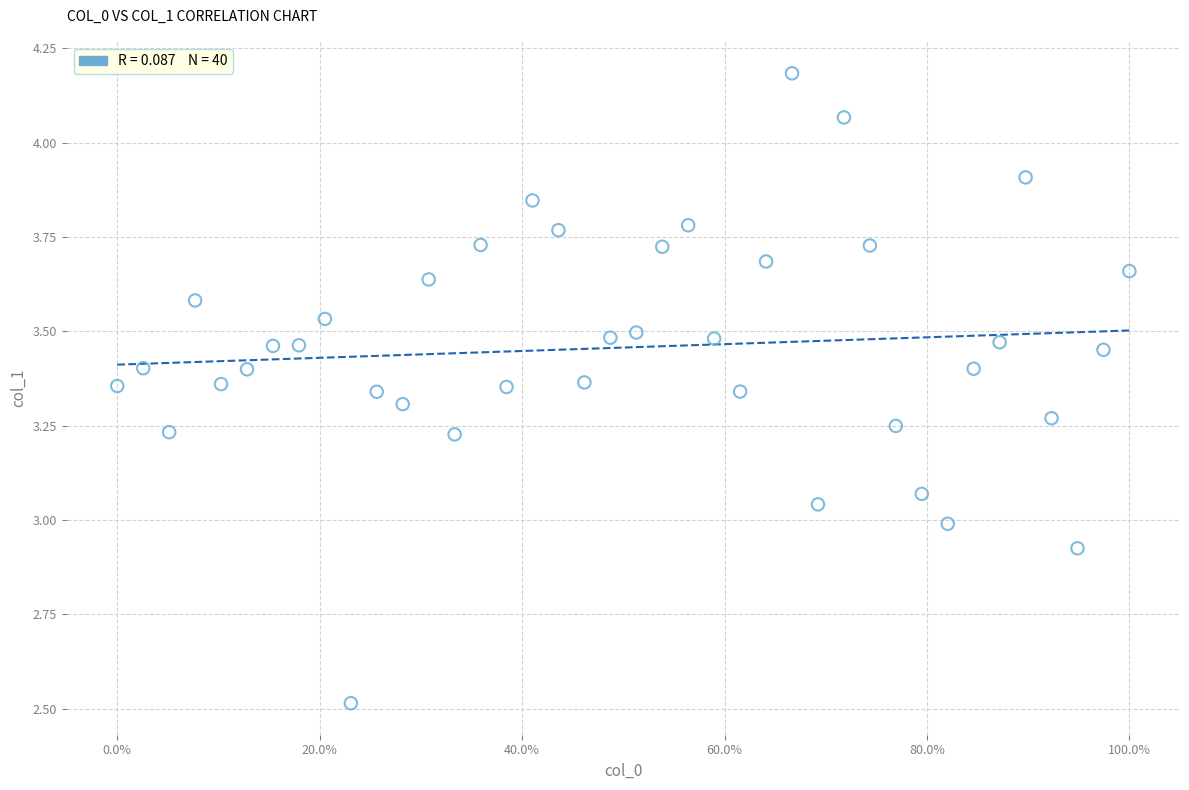

What is the range of X values (max minus min)?

100.0